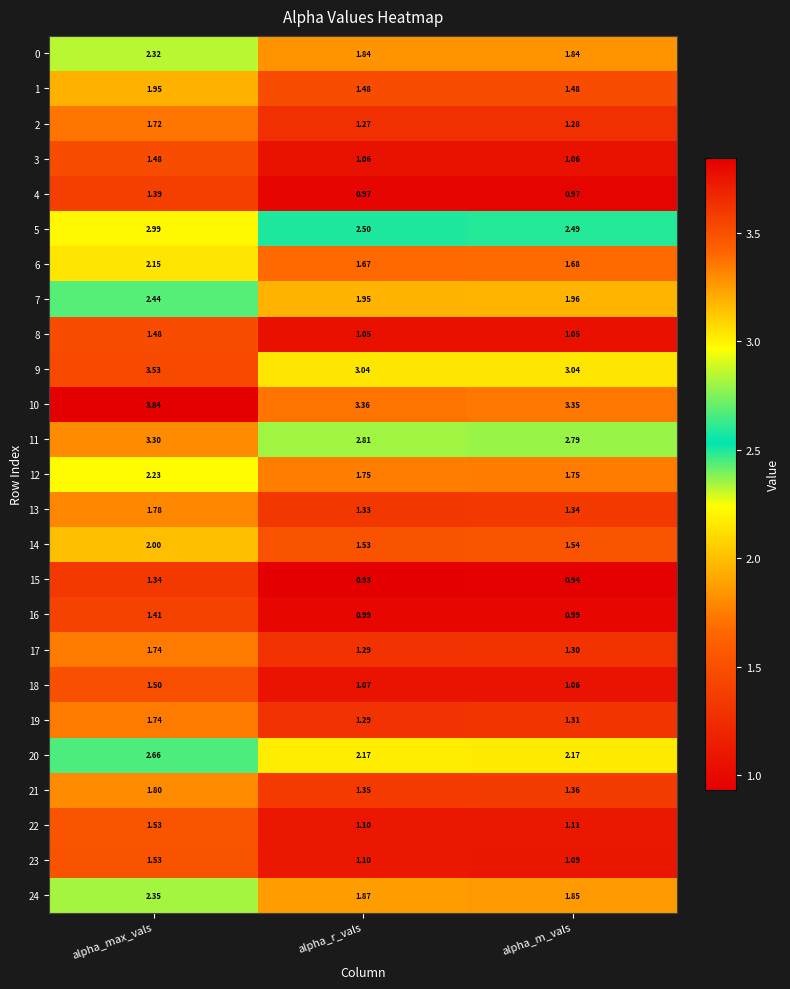

Rank the categories by 11 value from lowest to highest.

alpha_m_vals, alpha_r_vals, alpha_max_vals